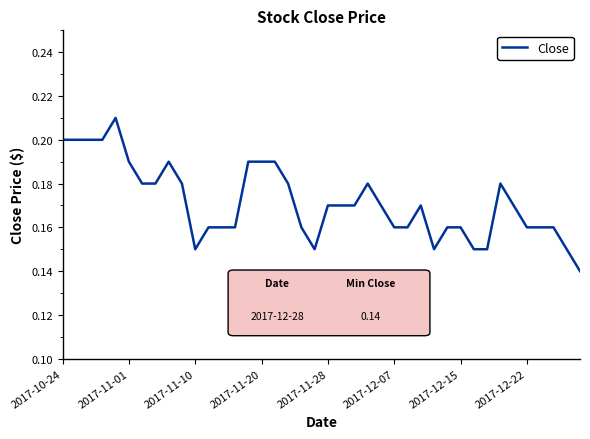

At which category does the data reach its first local valley?

2017-11-10